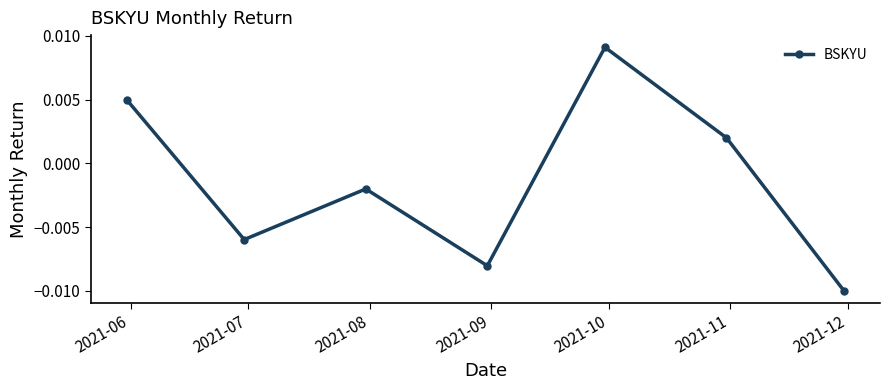

Is this an area chart (filled region under the line)?

No